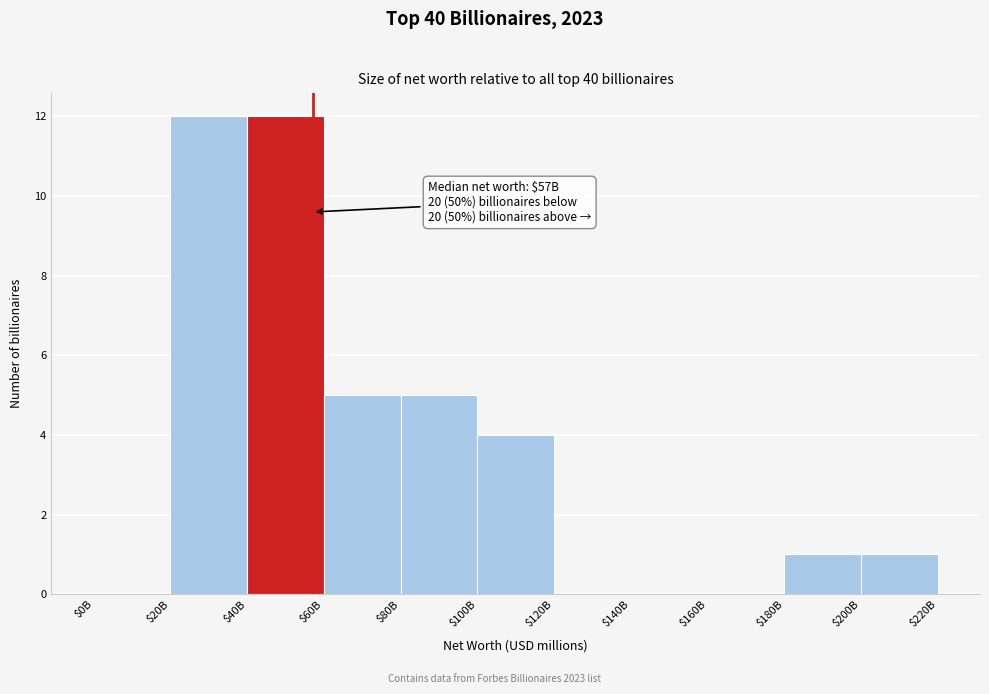

What is the maximum value shown in the chart?

12